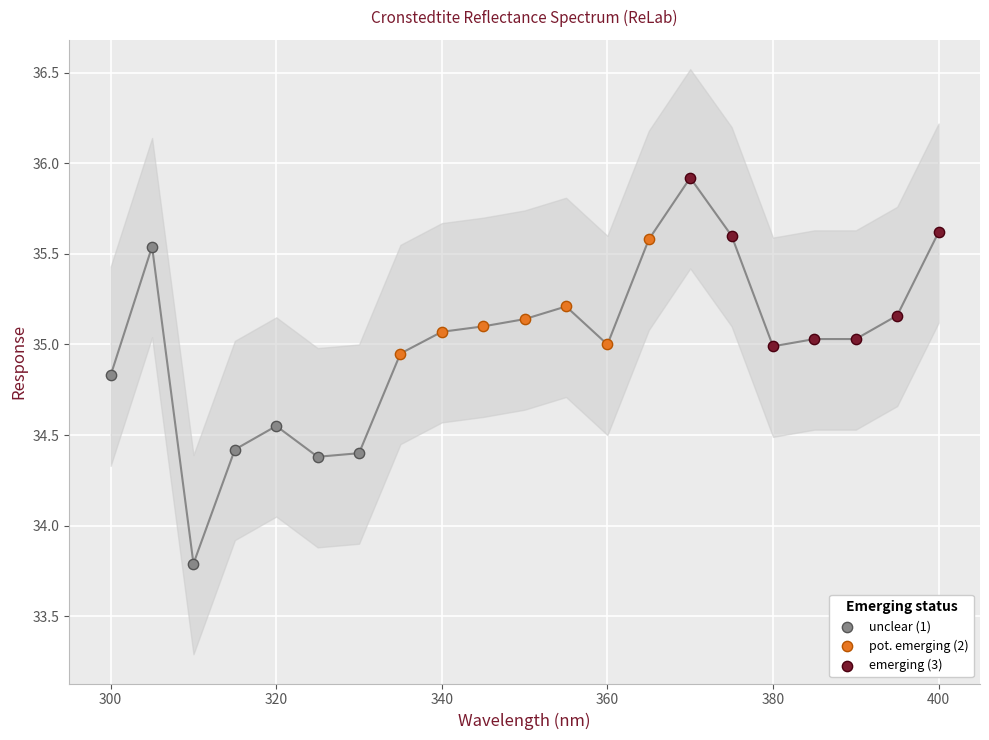

Which series has the widest spread of Y values?

unclear (1)